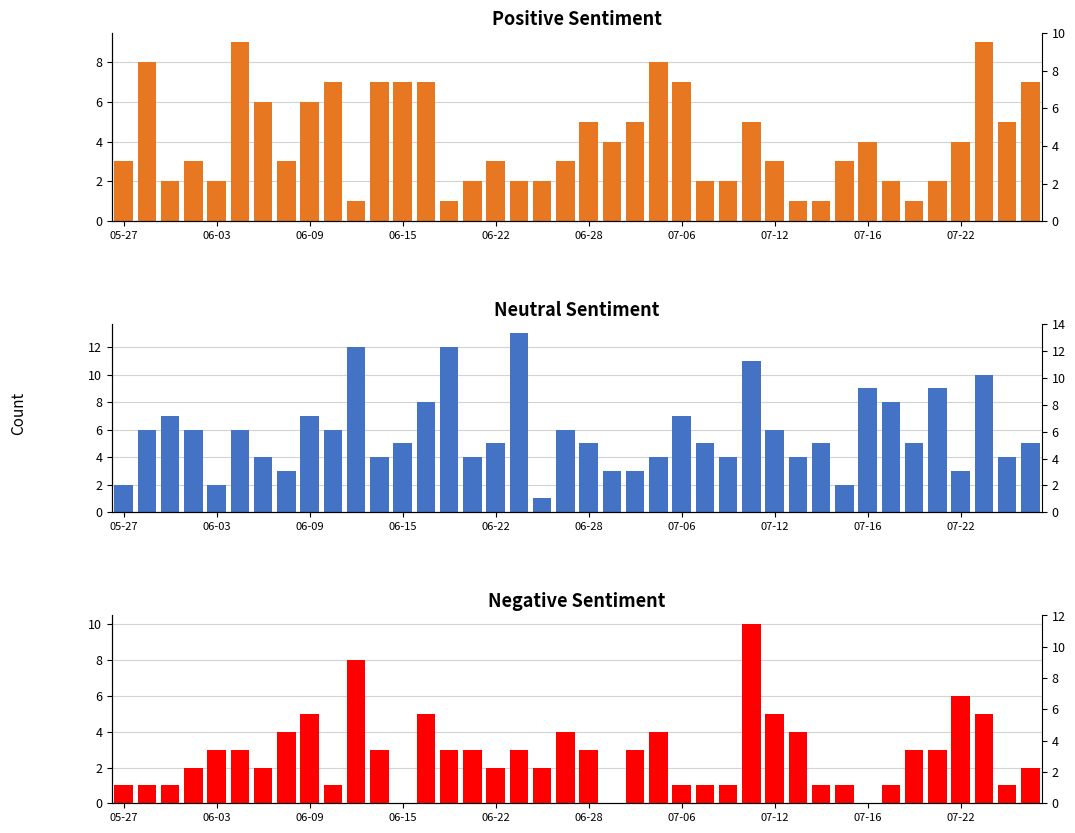

What is the total value across all series at 19?

13